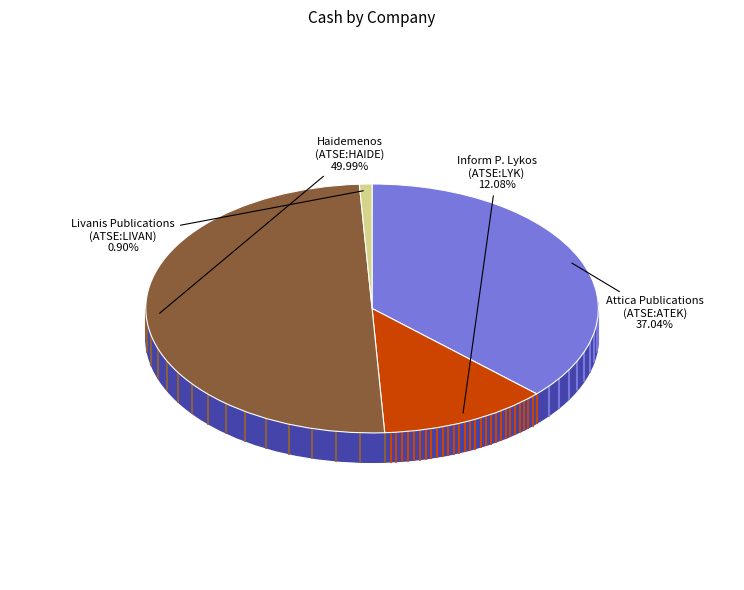

To the nearest percent, what is the combined percentage of Livanis Publications SA (ATSE:LIVAN) and Haidemenos S.A. (ATSE:HAIDE)?

51%